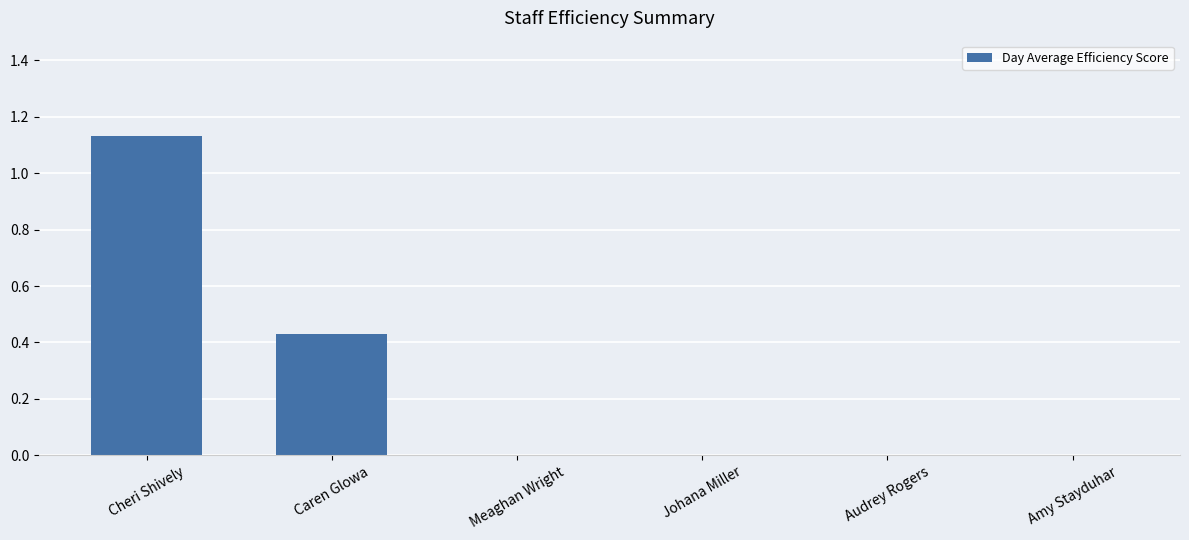

How many series are shown in this chart?

1